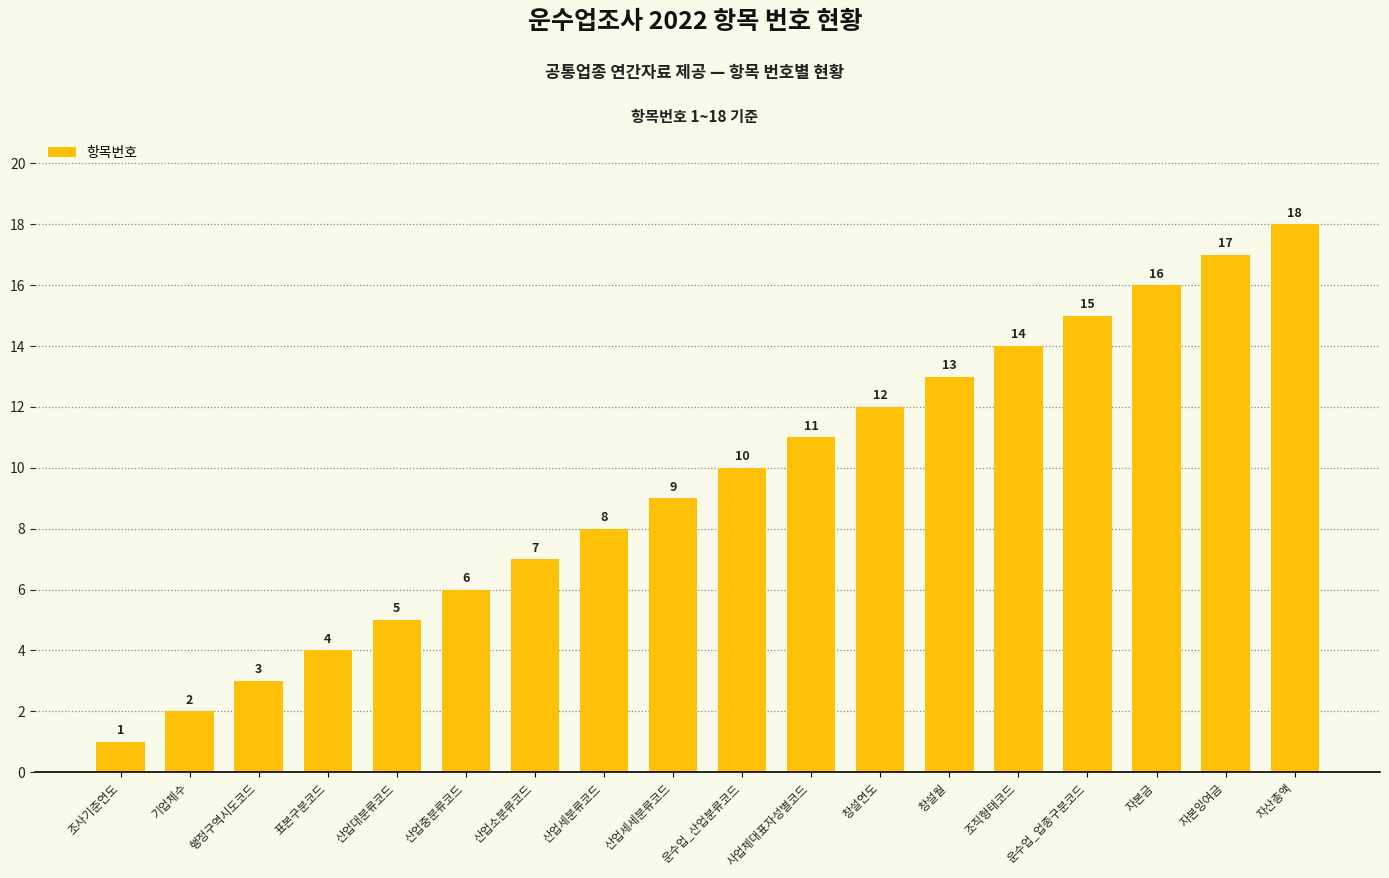

Is it true that the value at 표본구분코드 is 4?

True